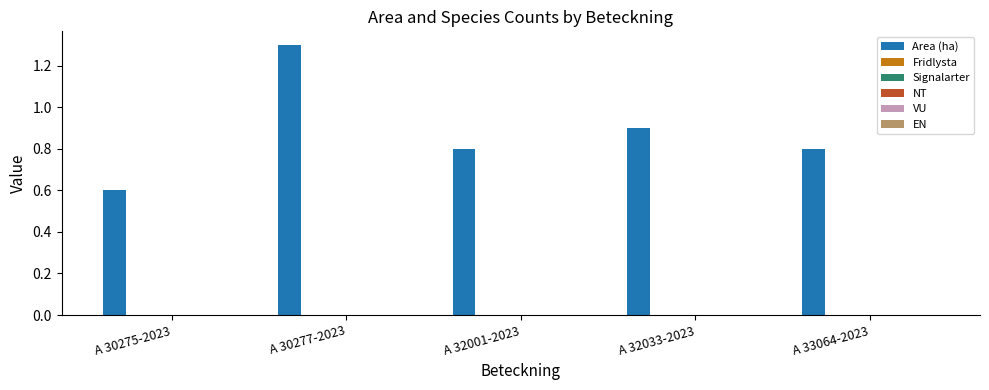

Reading left to right, extract all data points from this chart.

0.6	1.3	0.8	0.9	0.8